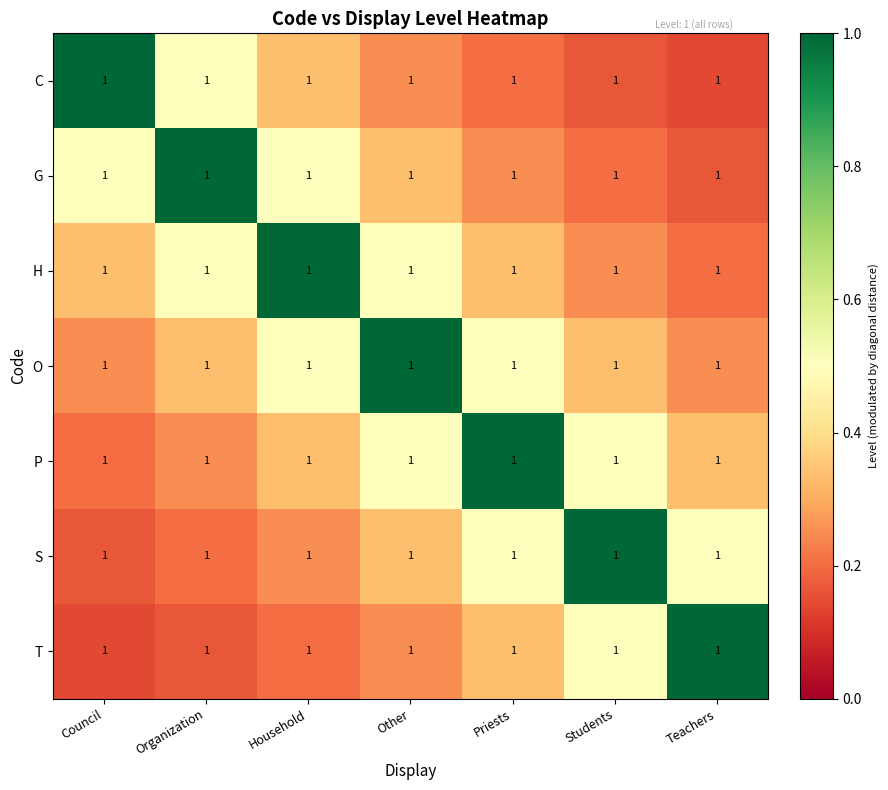

What is the lowest value of the G series?

0.2